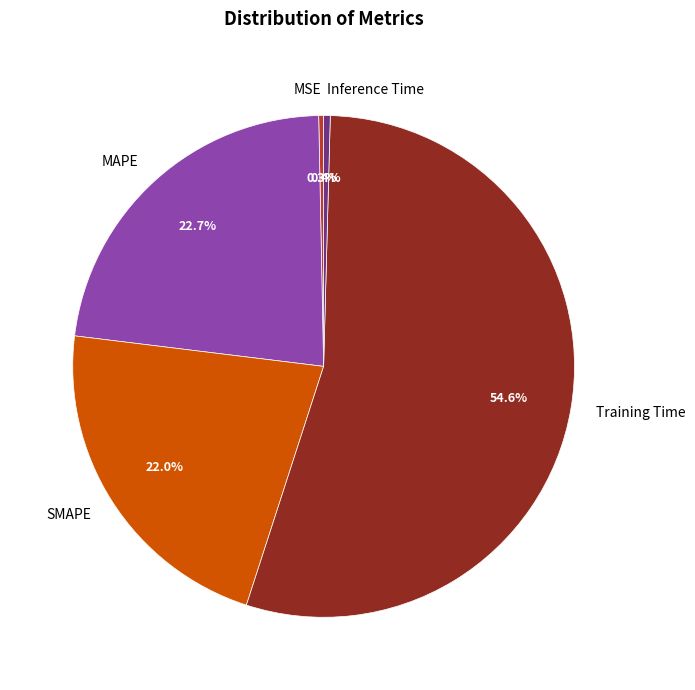

The MSE slice represents 0% of the pie. True or false?

True